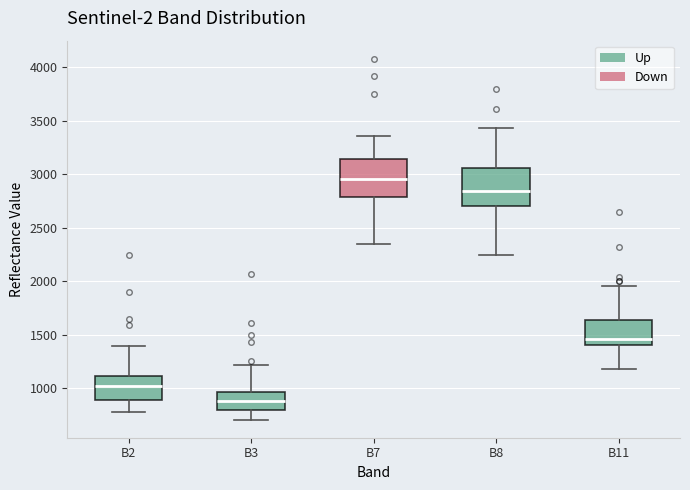

Reading left to right, read every box against the y-axis: the position of its median line, the range the box covers, and the ends of its whiskers. The values are not printed on the chart, so give them approximately, as read against the axis.

B2: median 1000, box 900 to 1100, whiskers 800 to 1400
B3: median 900, box 800 to 950, whiskers 700 to 1200
B7: median 2950, box 2800 to 3150, whiskers 2350 to 3350
B8: median 2850, box 2700 to 3050, whiskers 2250 to 3450
B11: median 1450, box 1400 to 1650, whiskers 1200 to 1950